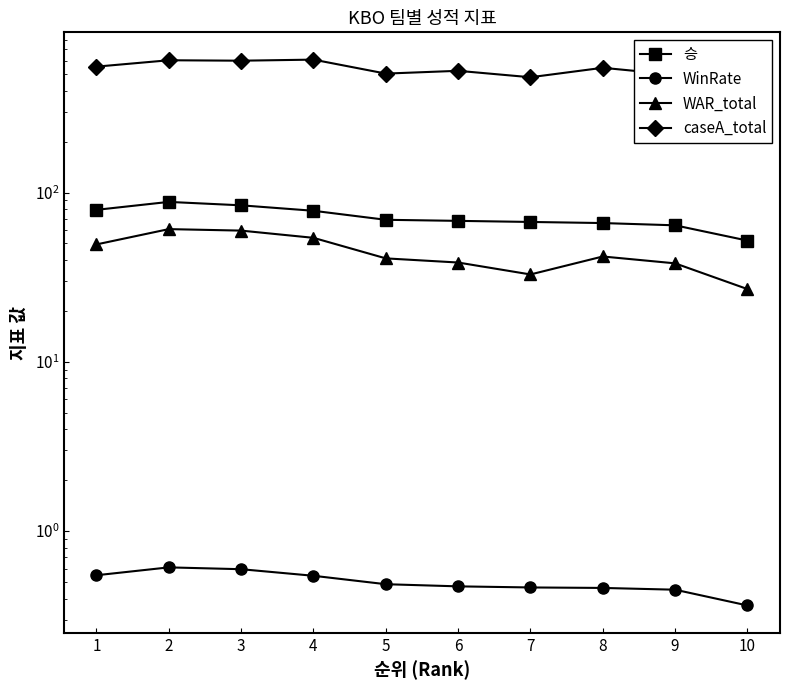

What is the average value of the 승 series?

71.5